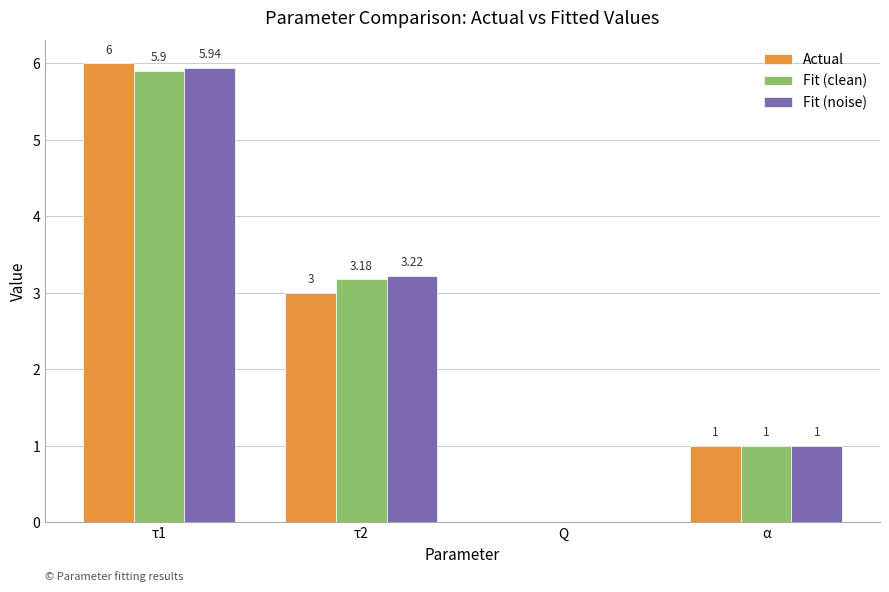

Is the value of Fit (clean) at τ2 greater than the value of Actual at Q?

Yes